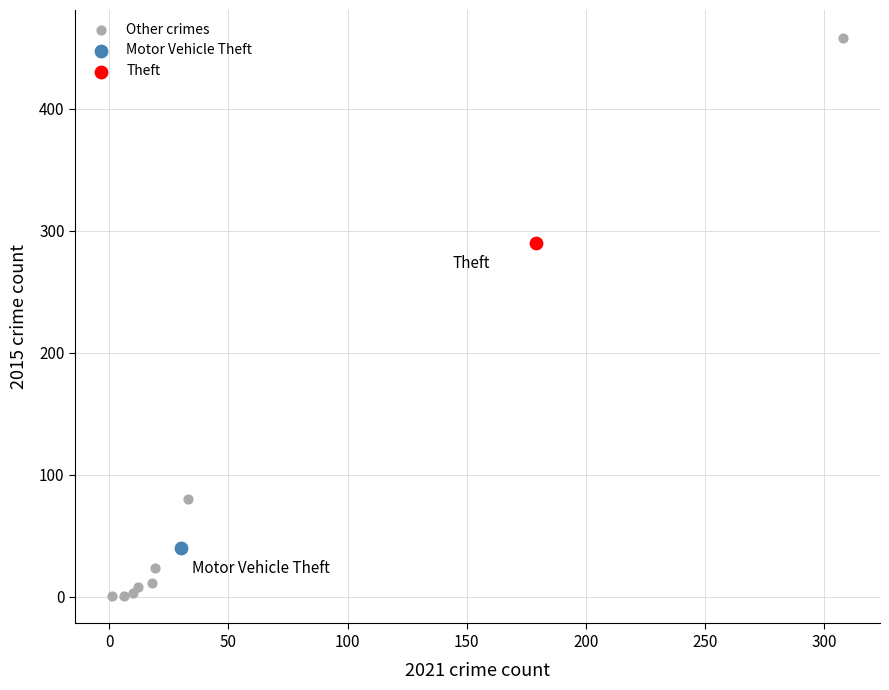

What are all the series names shown in the legend?

Other crimes, Motor Vehicle Theft, Theft